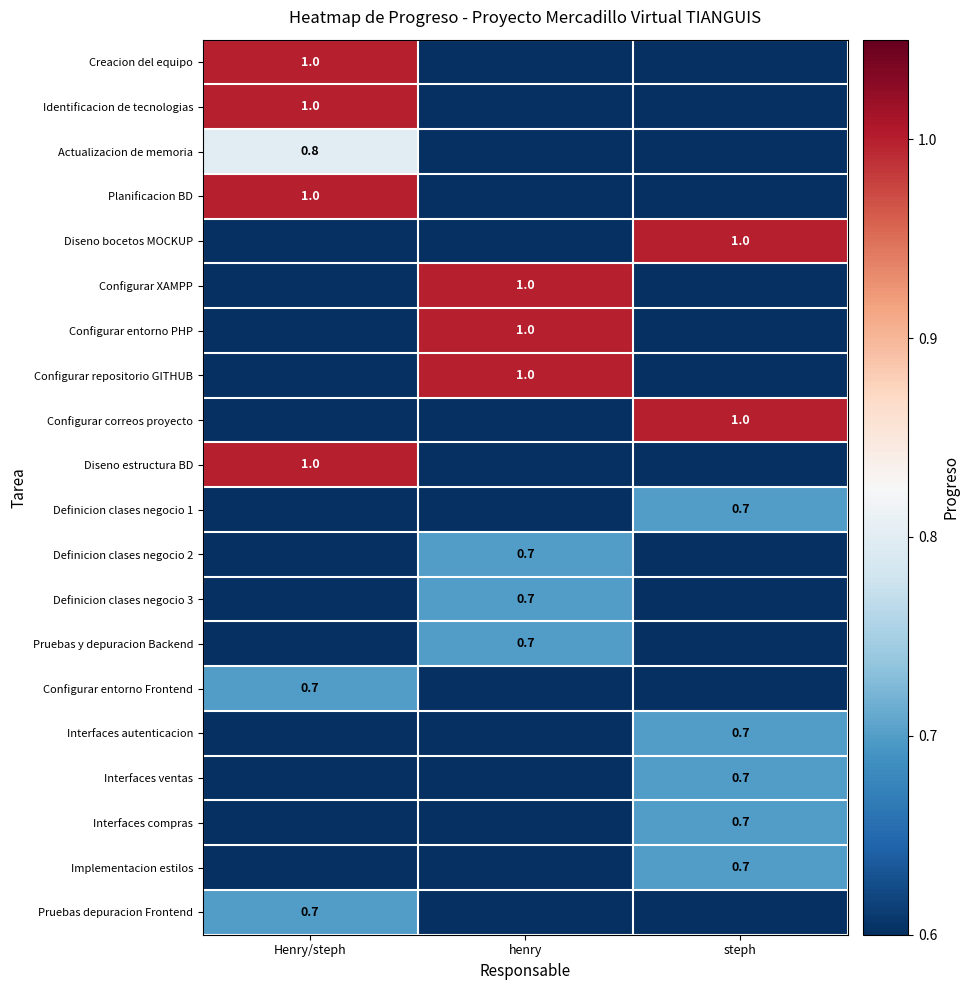

Is the value of Definicion clases negocio 2 at henry greater than the value of Identificacion de tecnologias at Henry/steph?

No